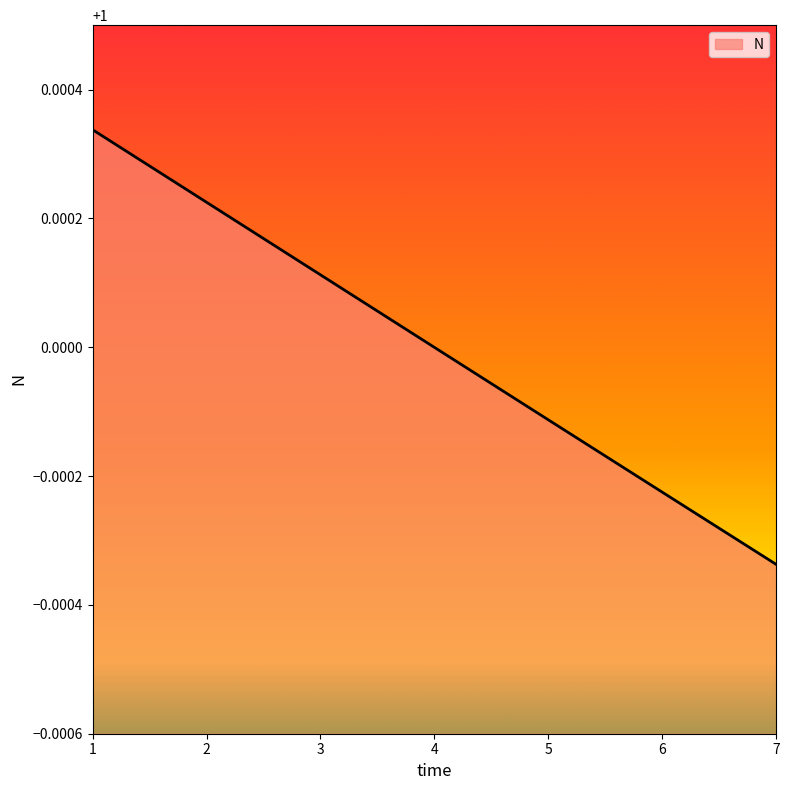

Count the number of data series in this chart.

1